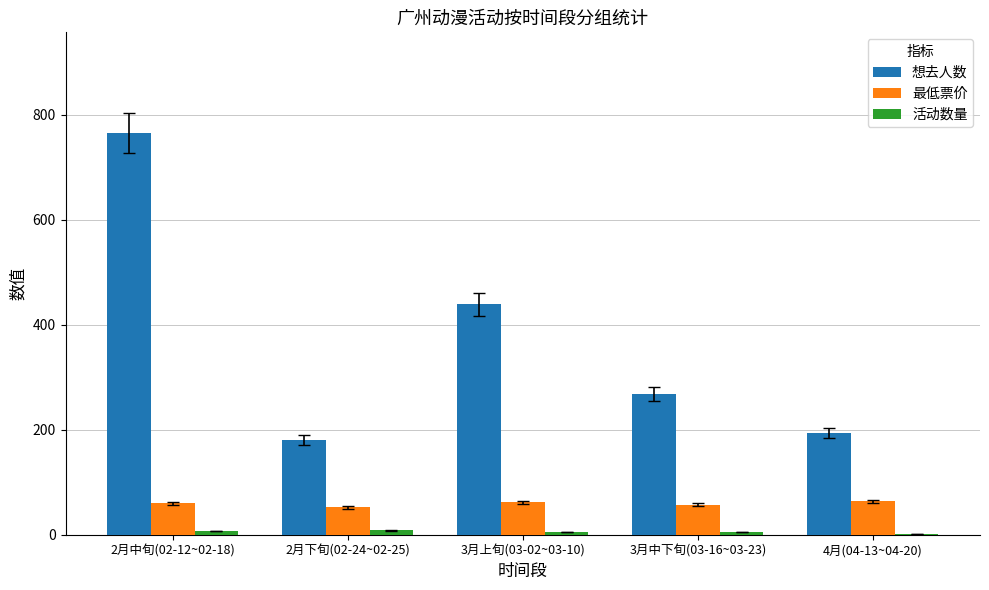

The 最低票价 series shows 56.6 at 3月中下旬(03-16~03-23). True or false?

True